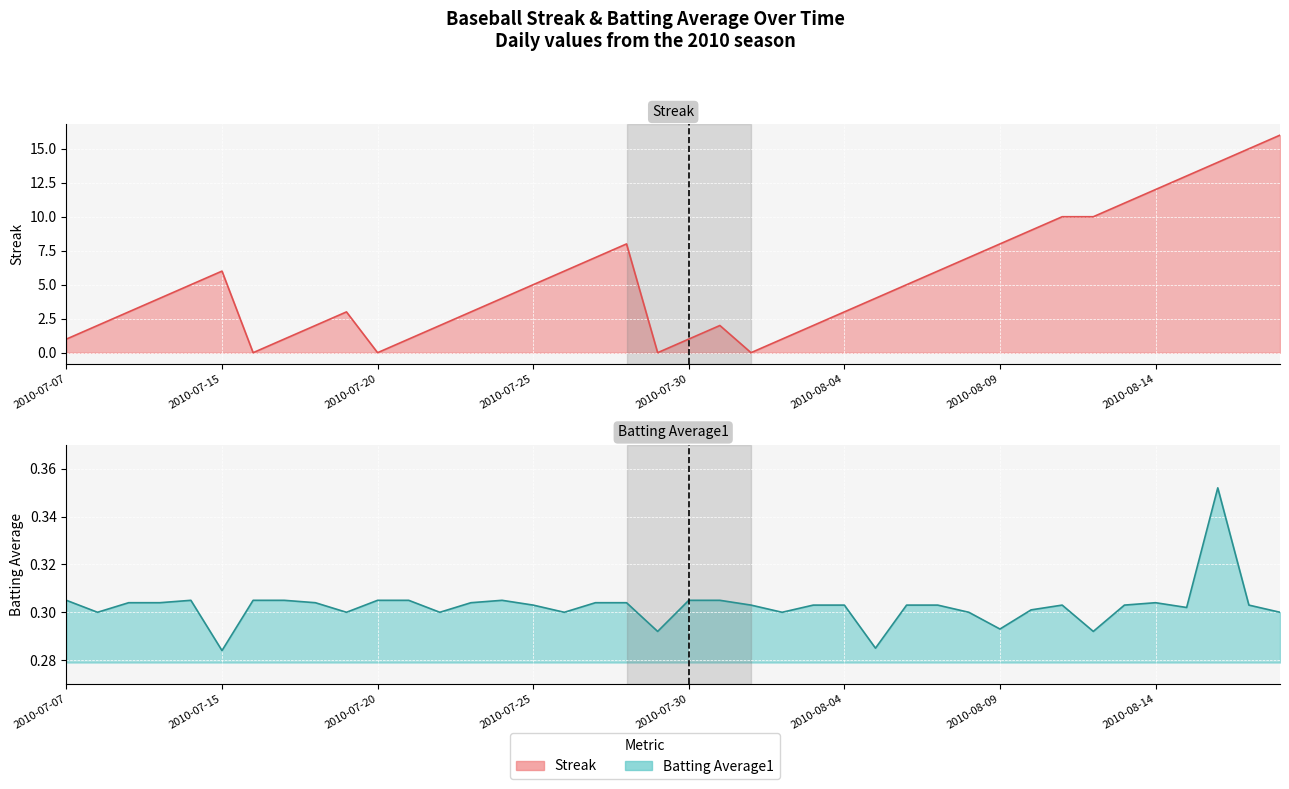

How many intersections are there between Batting Average1 and Streak?

8